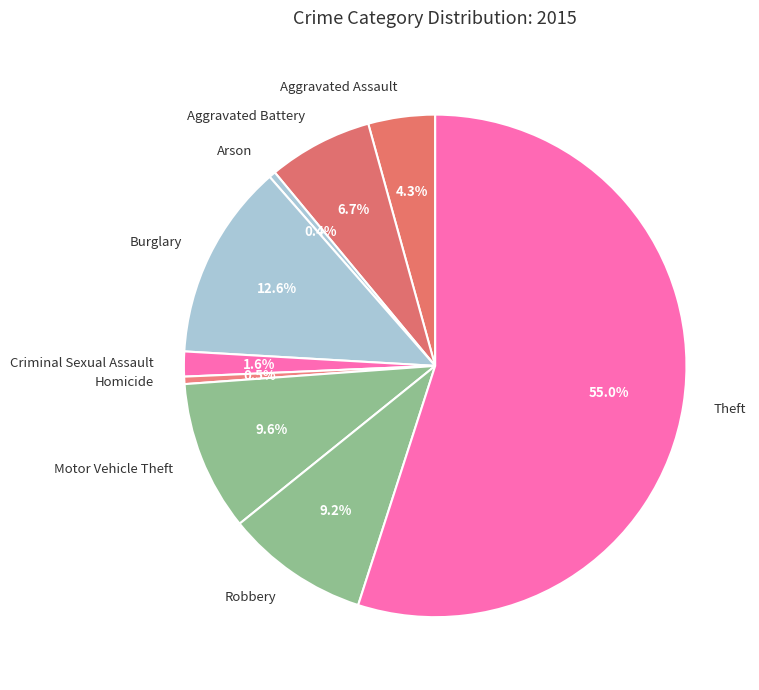

What is the total percentage of Aggravated Assault and Aggravated Battery?

11.0%